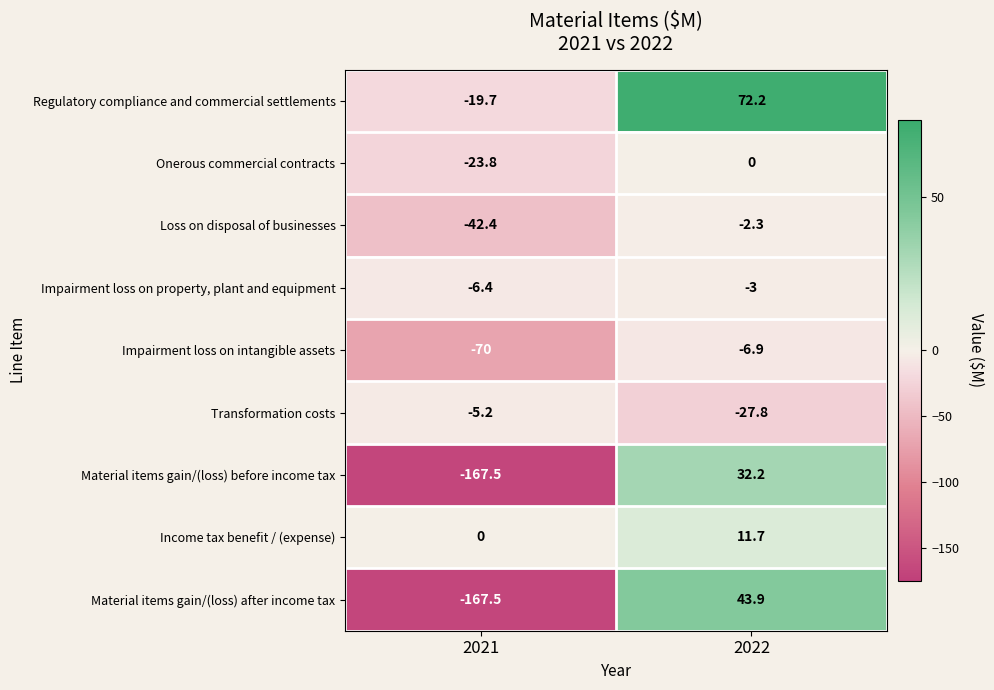

At which label does Material items gain/(loss) after income tax first exceed 43?

2022